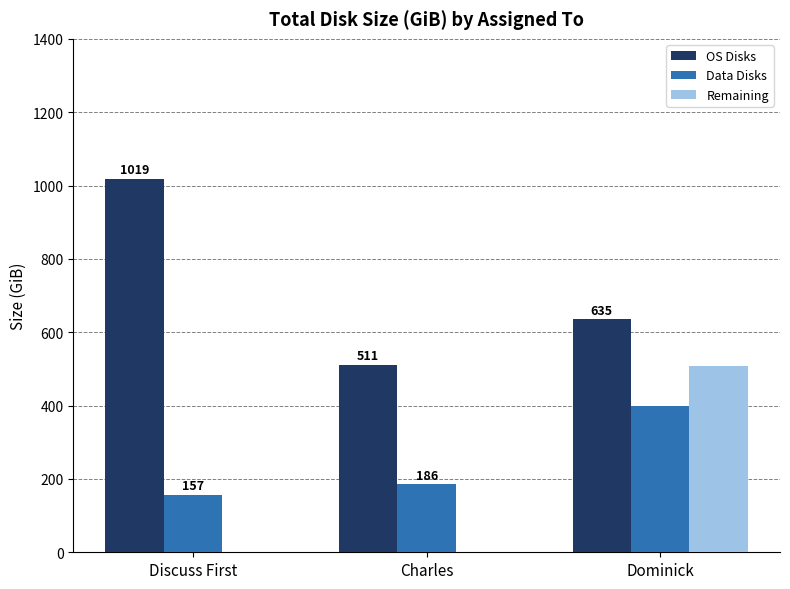

What is the sum of all Remaining values?

508